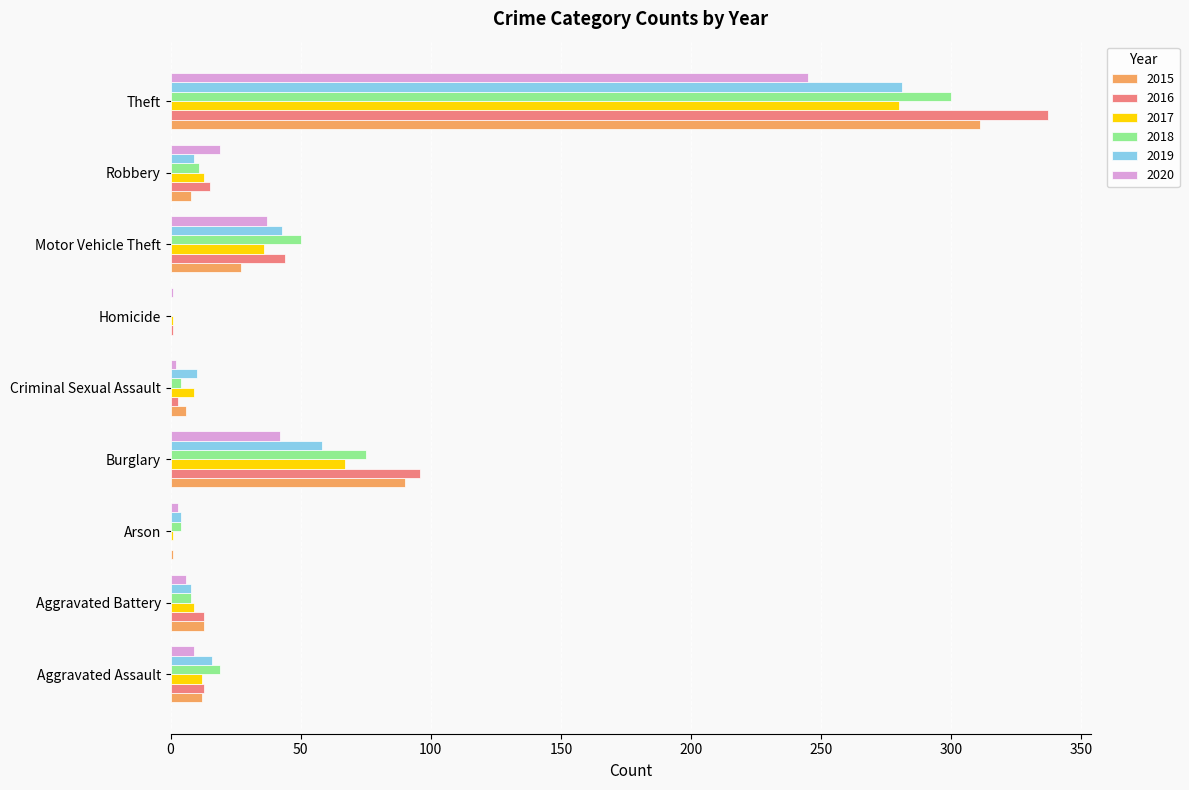

At which label is 2015 closest to 155?

Burglary